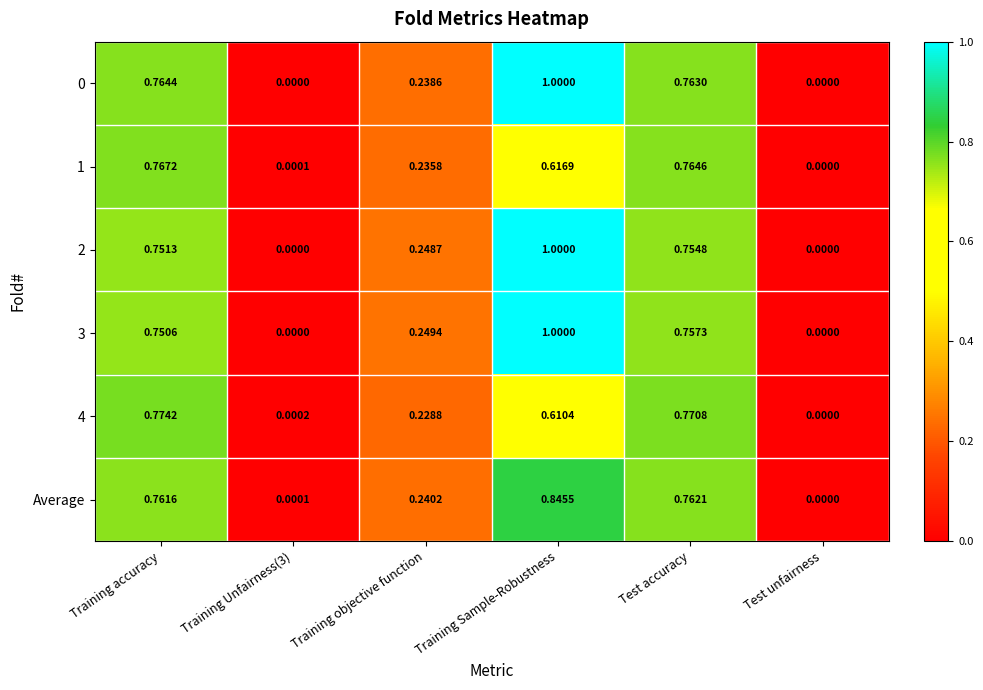

At which category is the sum across all series the highest?

Training Sample-Robustness